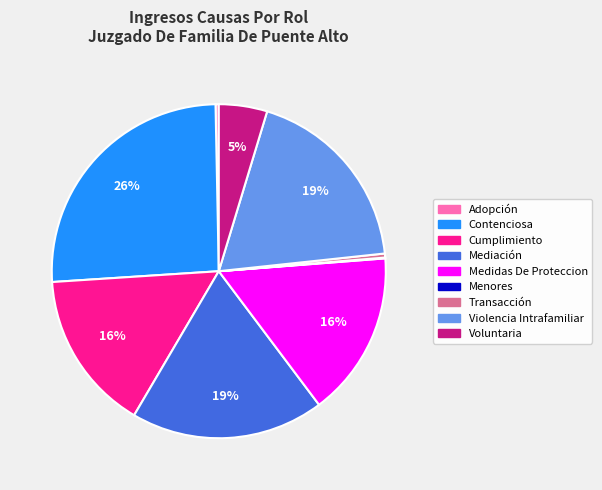

True or false: Adopción accounts for 9% of the total.

False